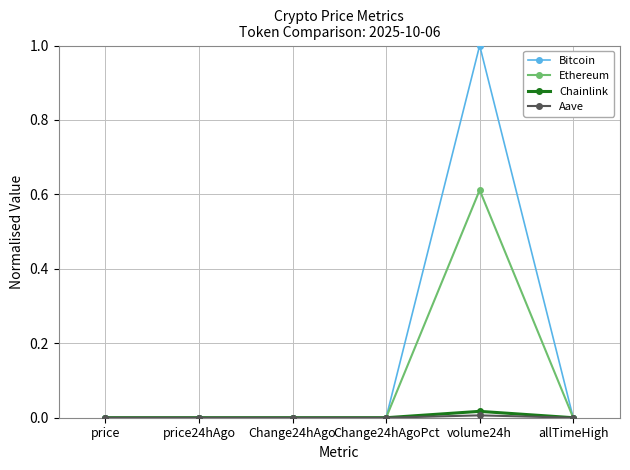

What is the maximum value shown in the chart?

1.0